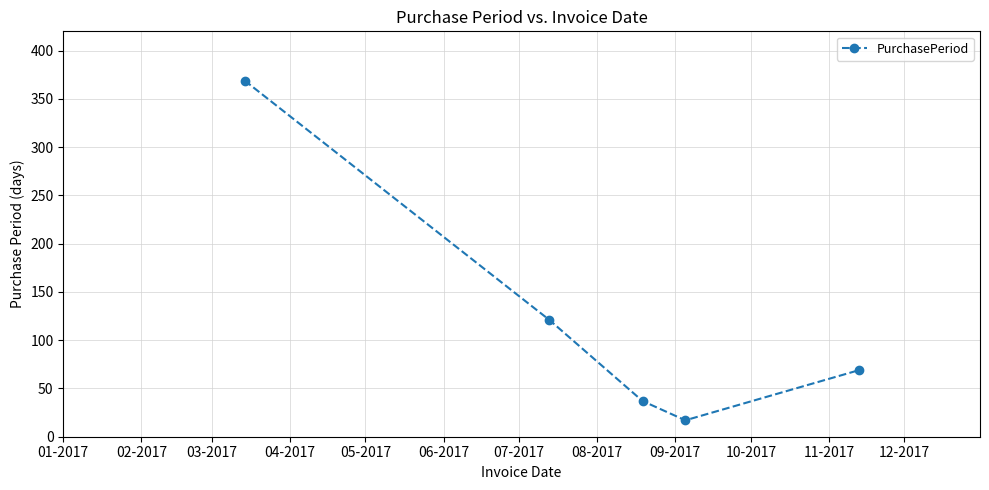

What is the average value?

123